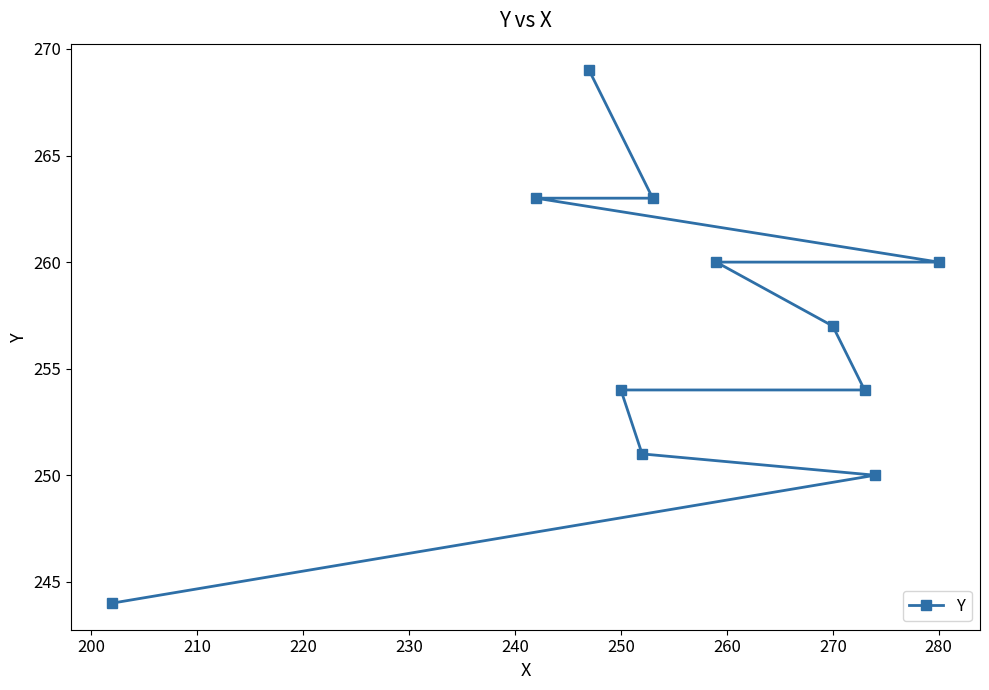

What is the difference between the second highest and minimum values?

19